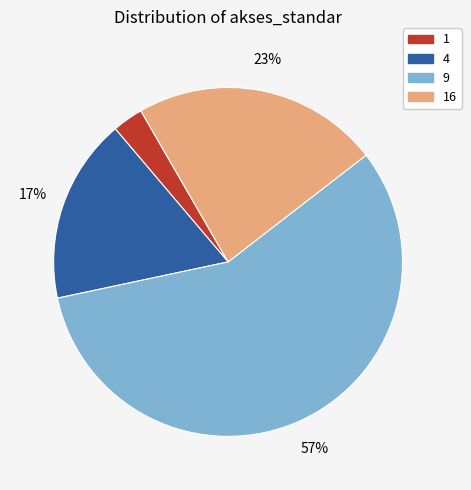

Is there any slice that represents more than half of the pie?

Yes